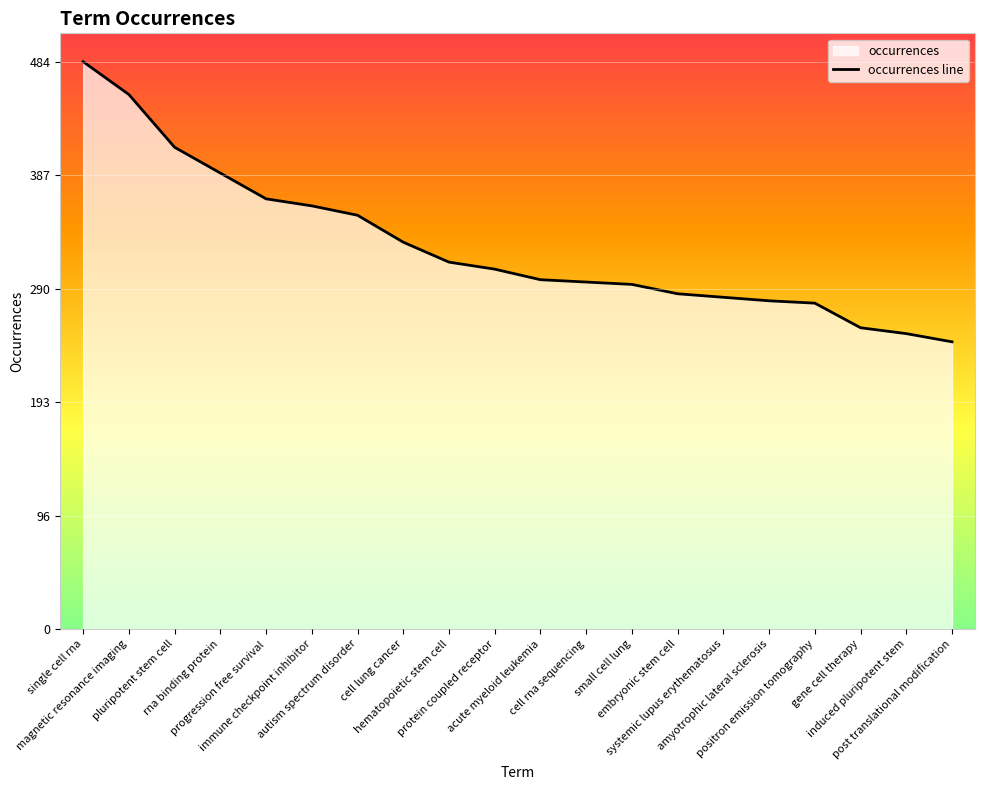

What is the value of the 2nd point from the left?

456